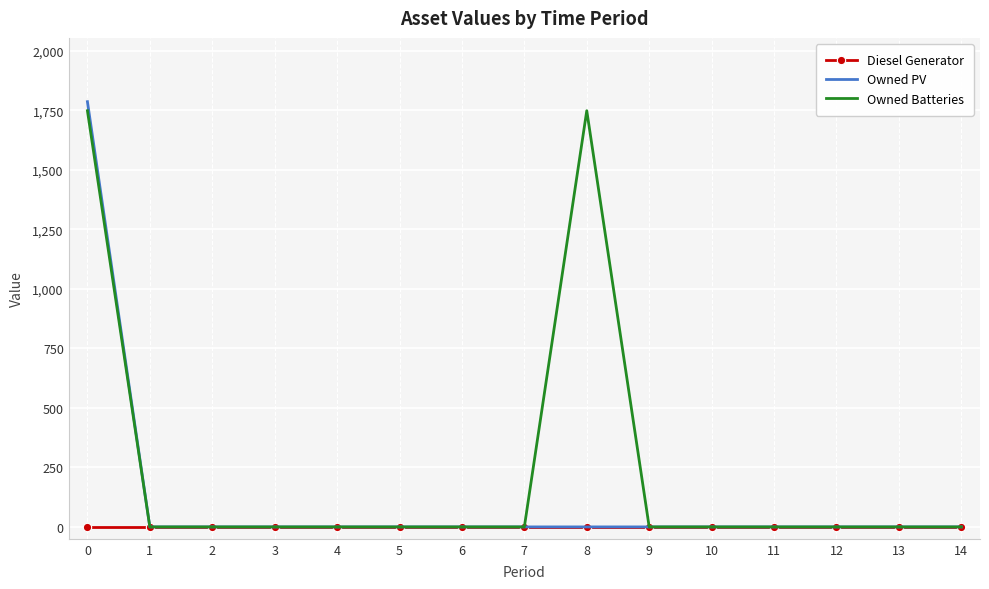

List the series in order of their overall mean, highest first.

Owned Batteries, Owned PV, Diesel Generator